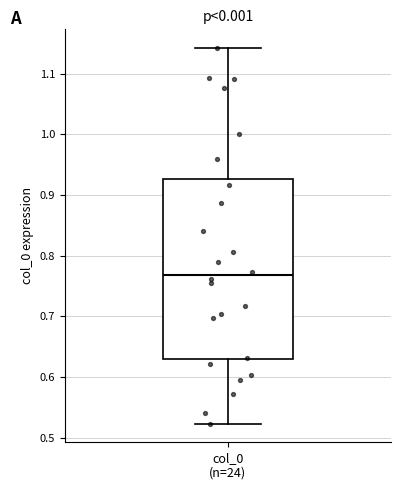

Read this box plot against the y-axis: the position of the median line, the range covered by the box, and the ends of both whiskers. The values are not printed on the chart, so give them approximately, as read against the axis.

median 0.77, box 0.63 to 0.93, whiskers 0.52 to 1.14